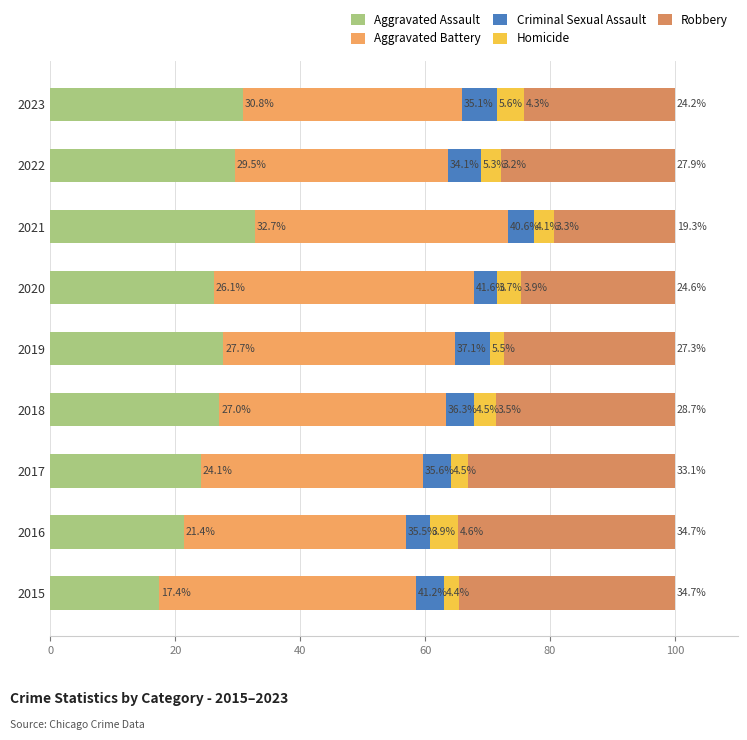

How many values in the Aggravated Assault series exceed 27?

5